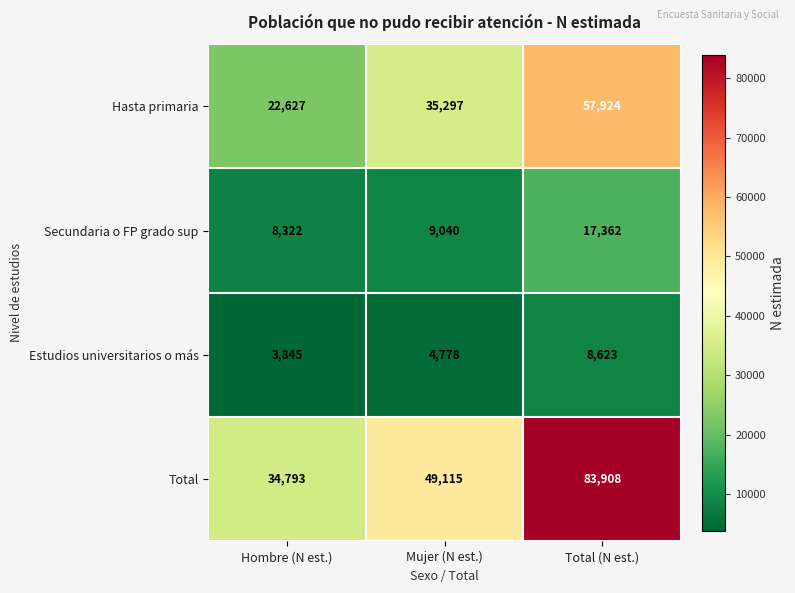

Which series has the largest total across all categories?

Total